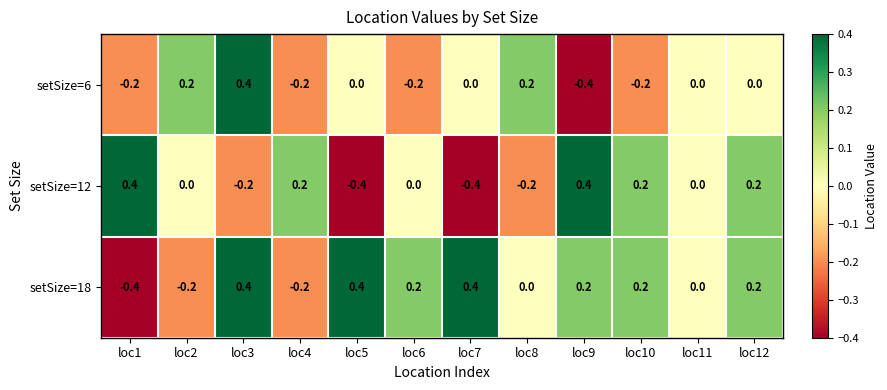

Count the number of categories in the chart.

12